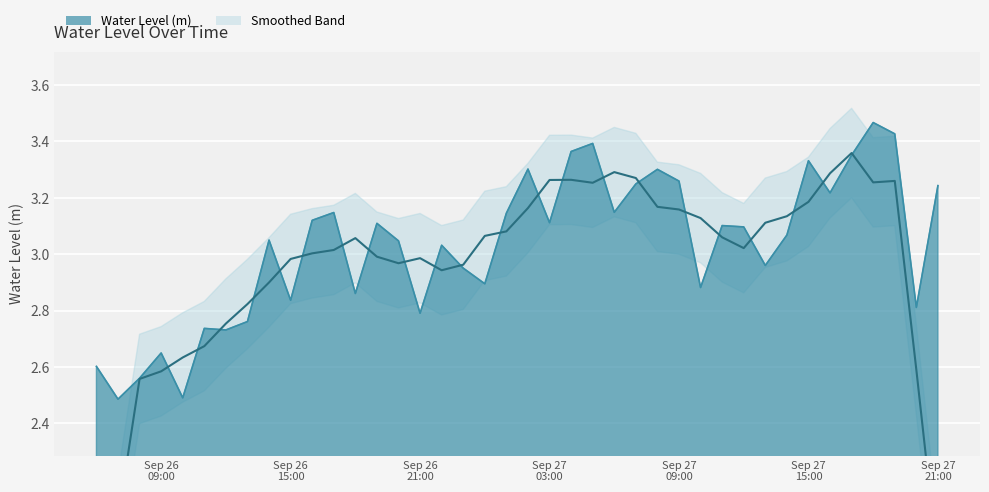

What is the change in value from 2024-09-26 12:00:00 to 2024-09-27 21:00:00?

+0.5